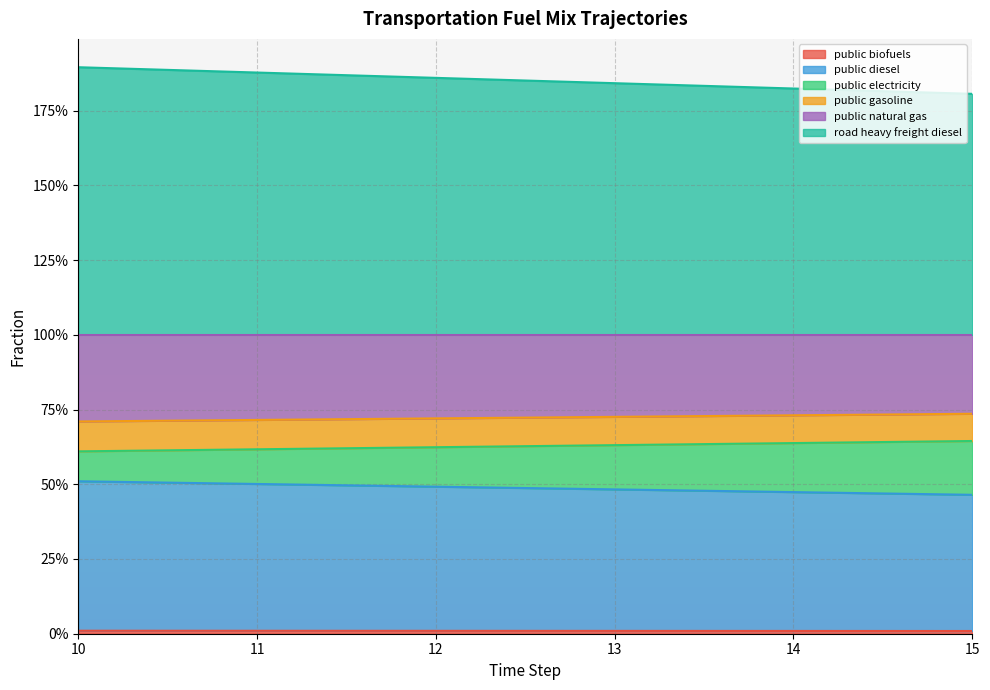

What is the maximum value shown in the chart?

1.9